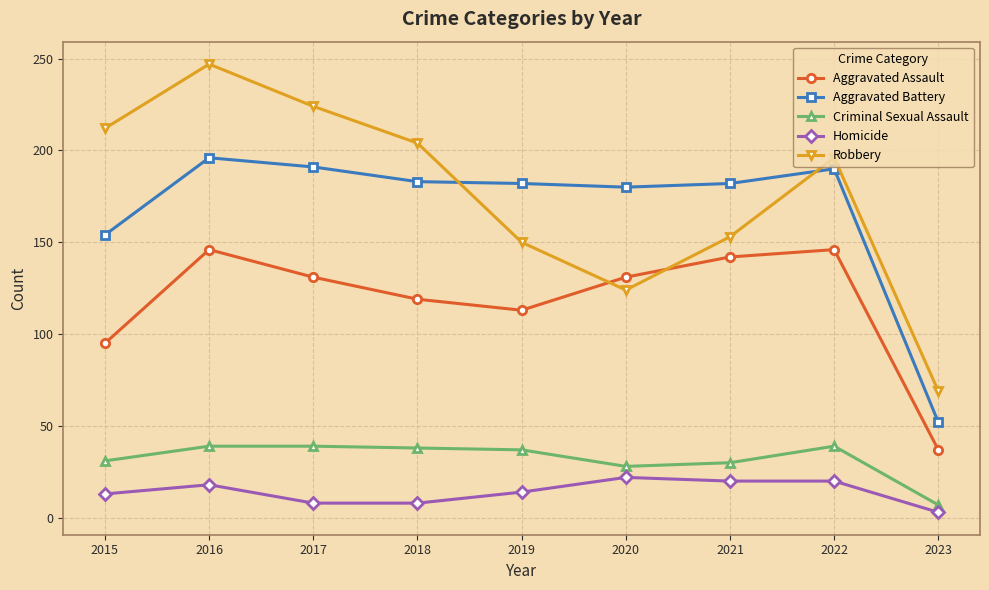

What is the value of the Criminal Sexual Assault point at the 9th from the left?

7